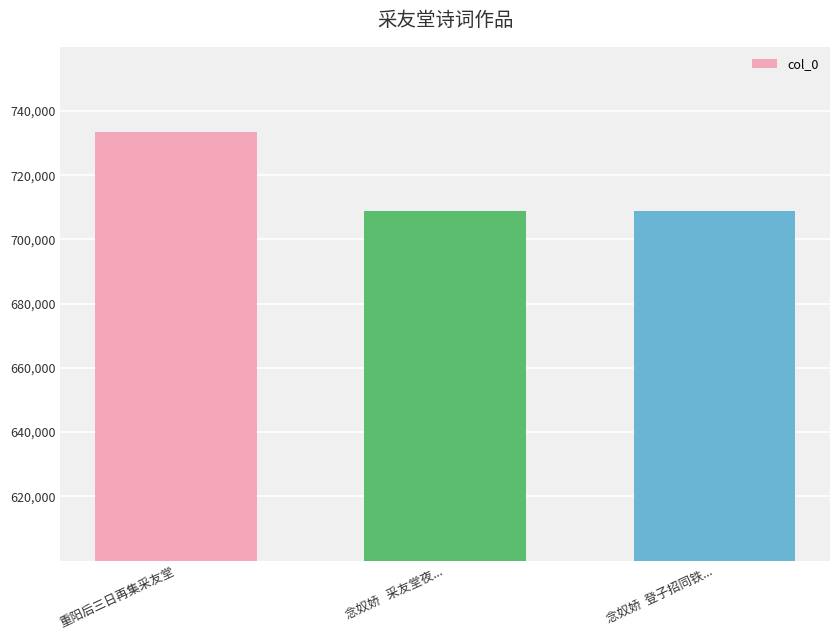

Is it true that the value at 重阳后三日再集采友堂 is 733520?

True